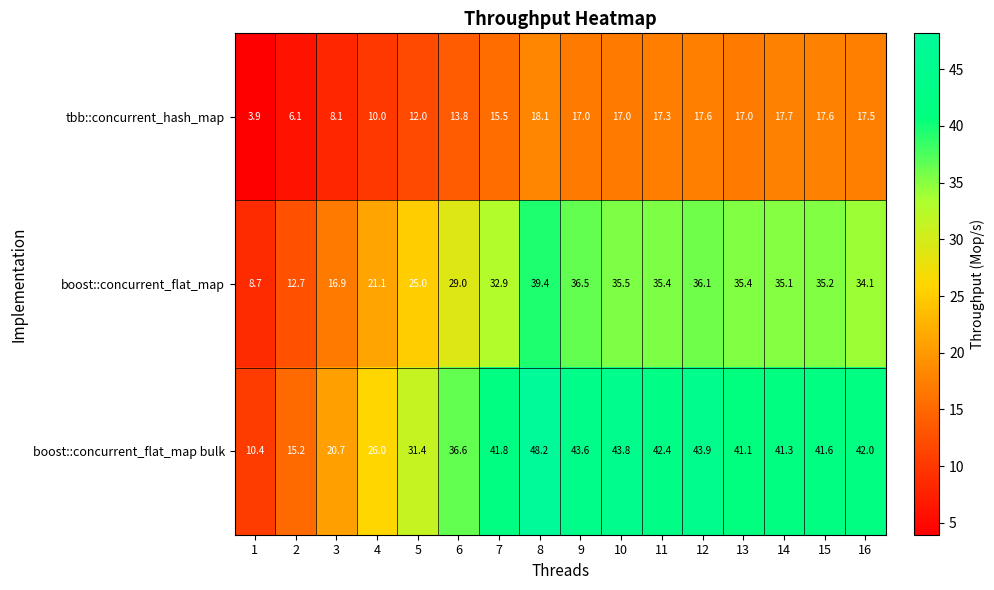

What is the sum of the boost::concurrent_flat_map values at 5 and 13?

60.4